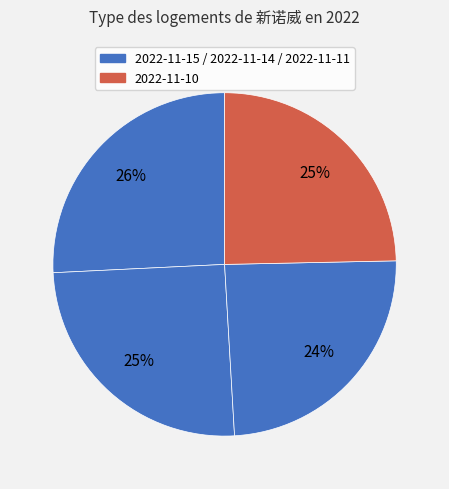

Count the number of slices in the pie.

4